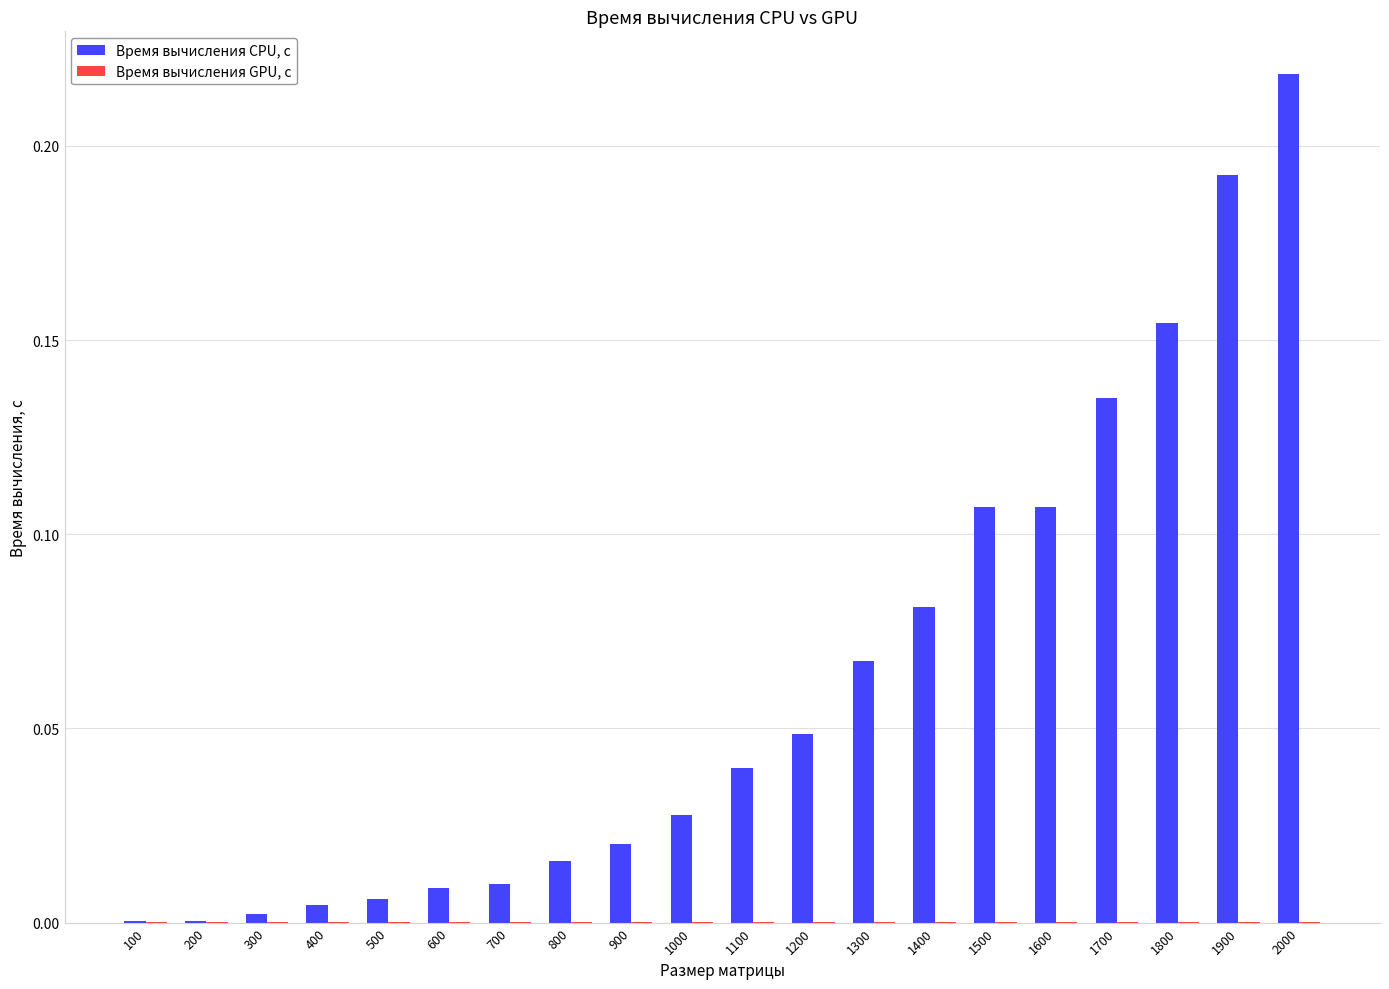

At which category is the sum across all series the highest?

2000